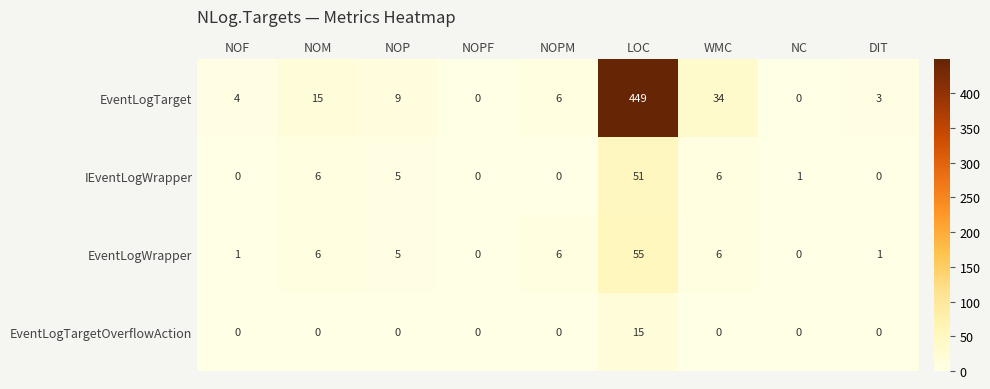

The EventLogWrapper series shows 10 at WMC. True or false?

False